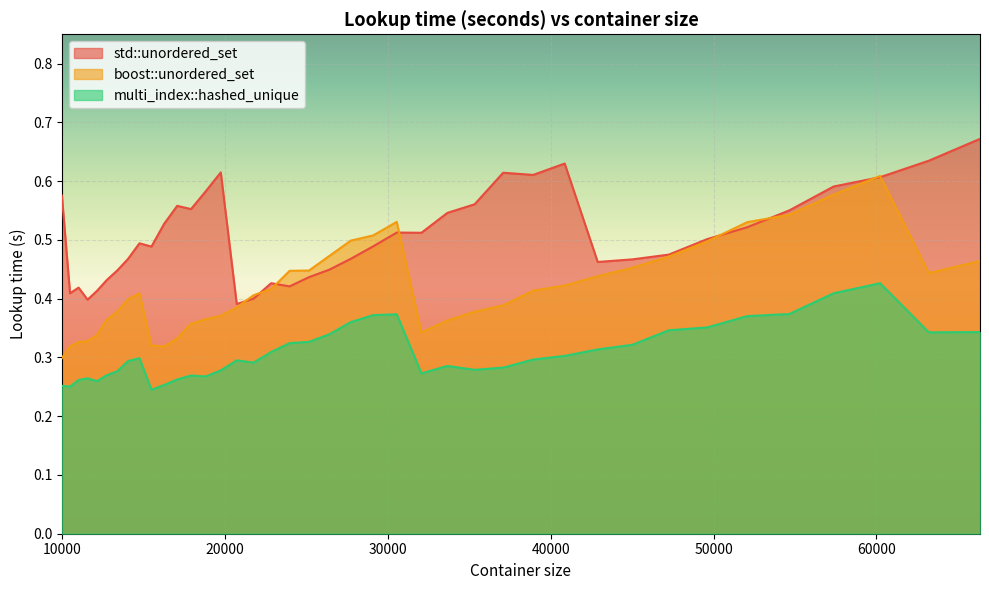

What is the total value across all series at 66358?

1.5